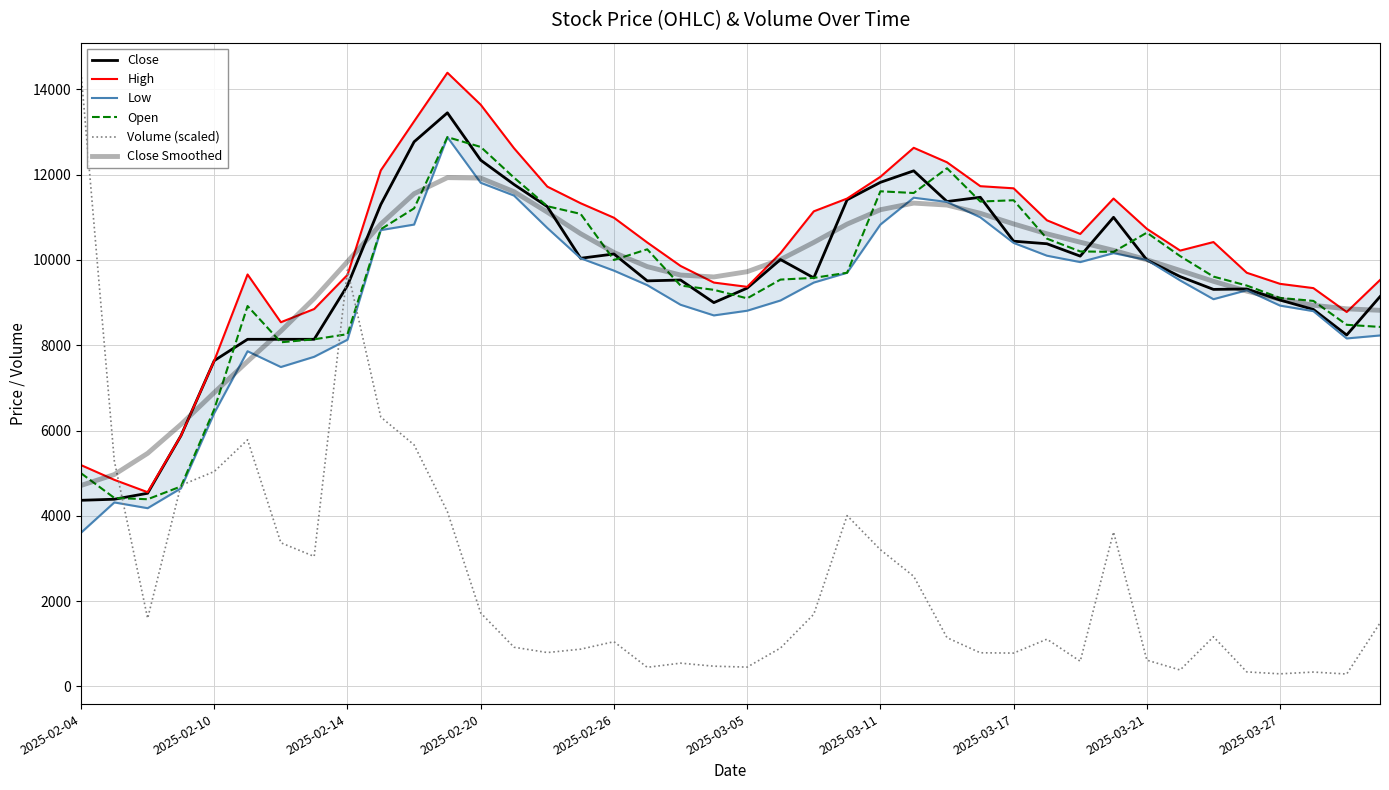

What are all the series names shown in the legend?

Close, High, Low, Open, Volume (scaled), Close Smoothed